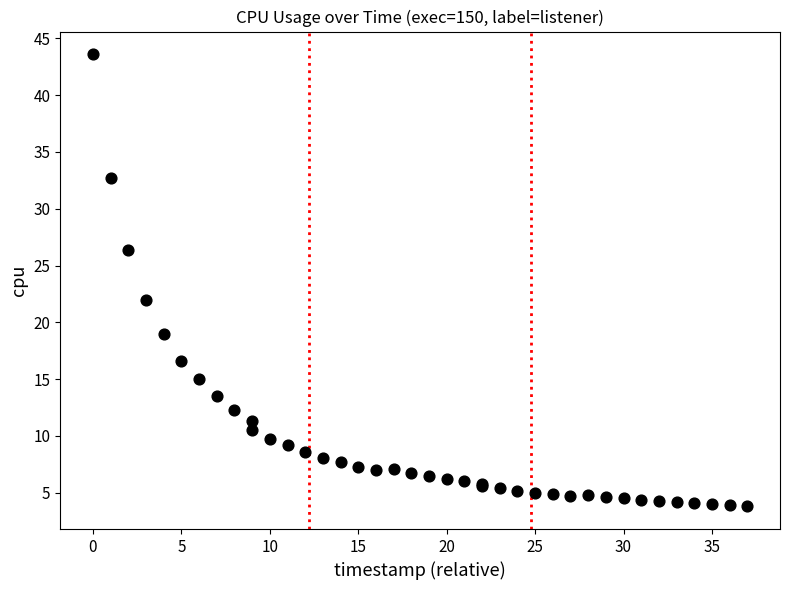

What Y value in the scatter plot is closest to 23?

22.0